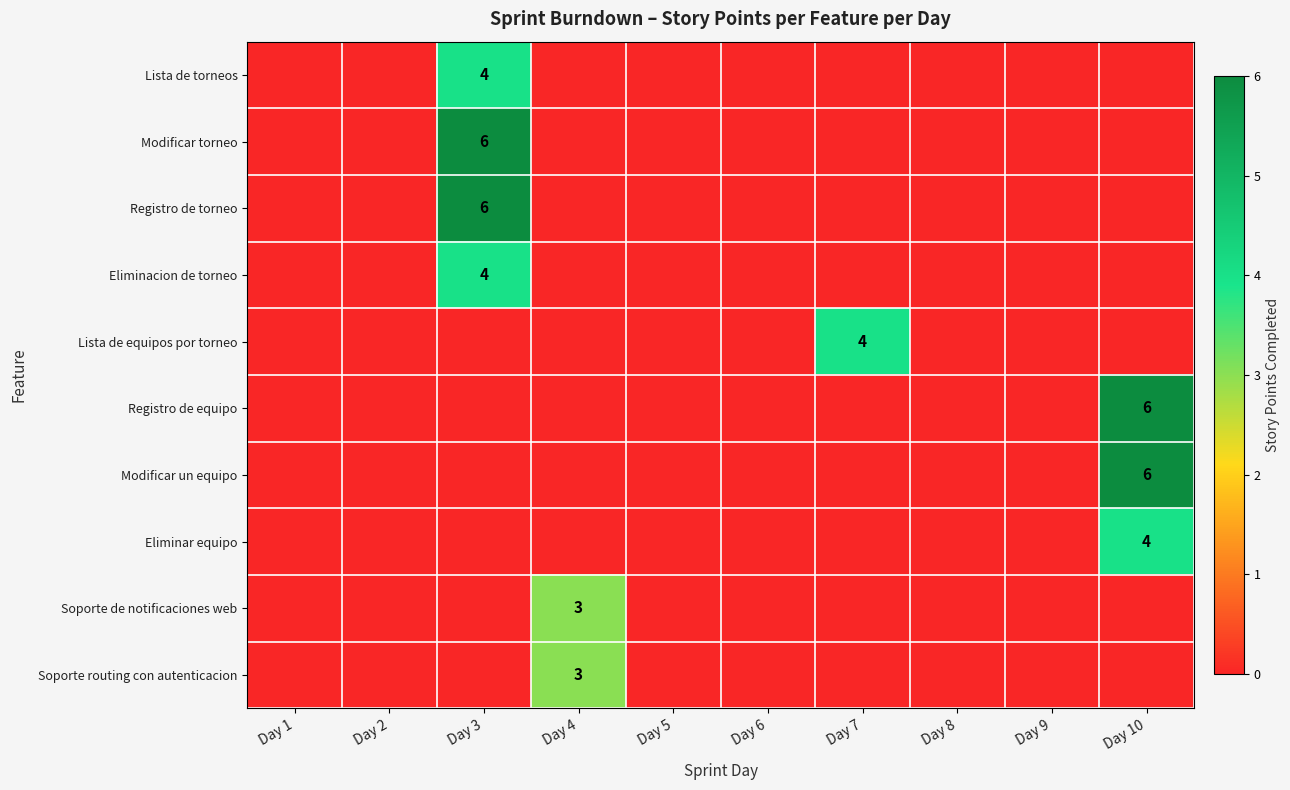

What is the total value across all series at Day 3?

20